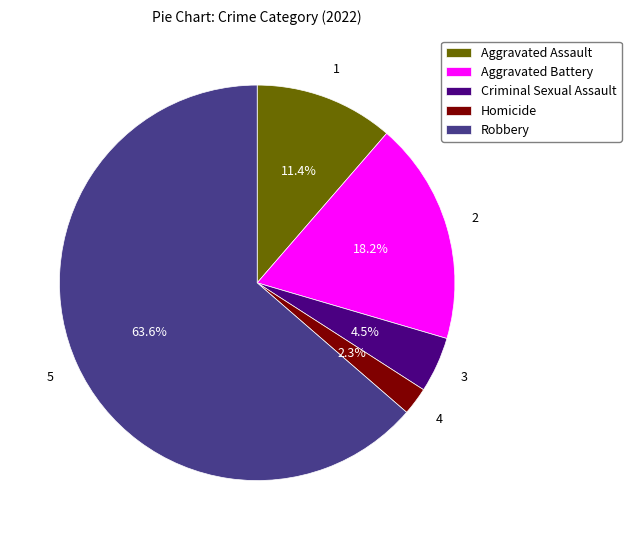

Count the number of slices in the pie.

5